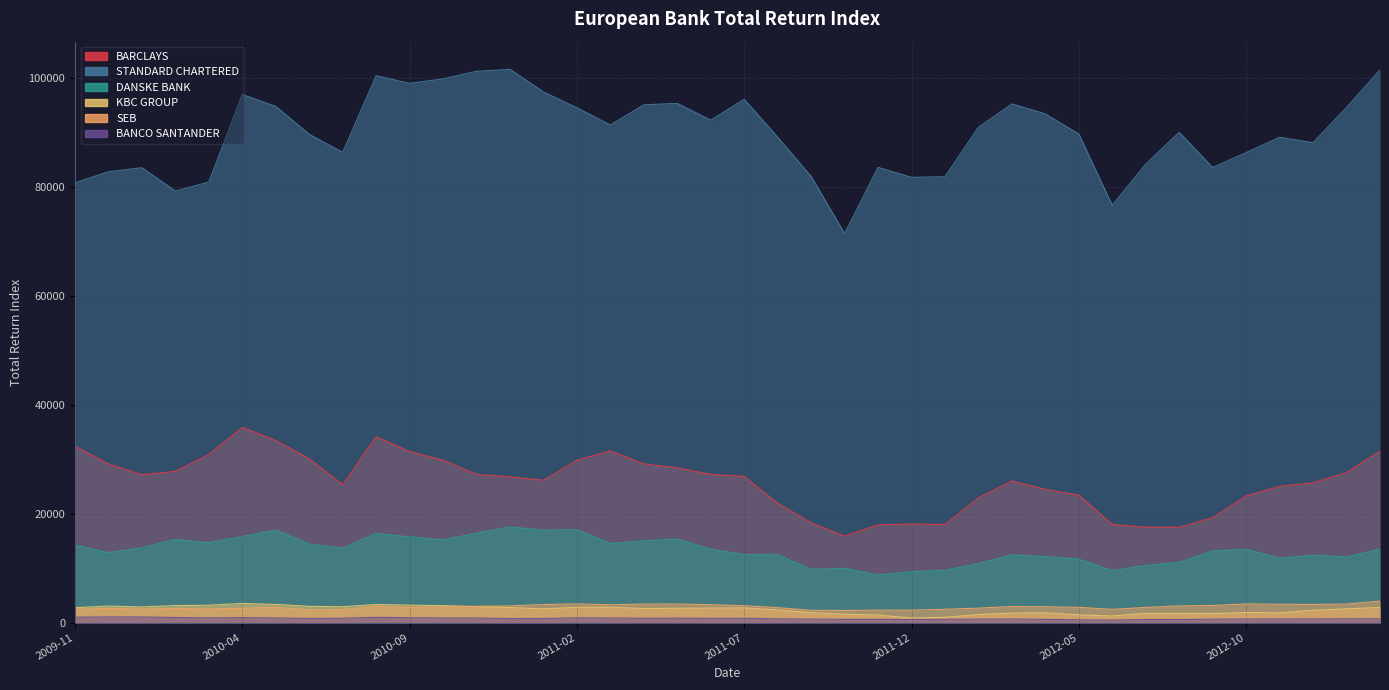

Which series has the largest total across all categories?

STANDARD CHARTERED